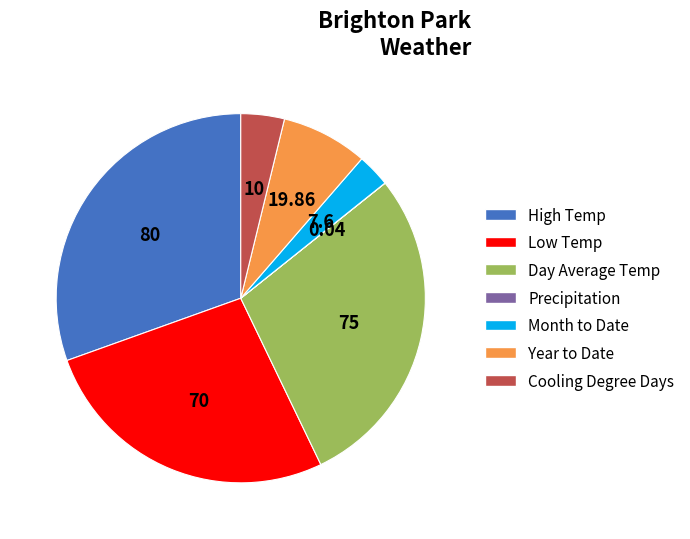

Is there any slice that represents more than half of the pie?

No